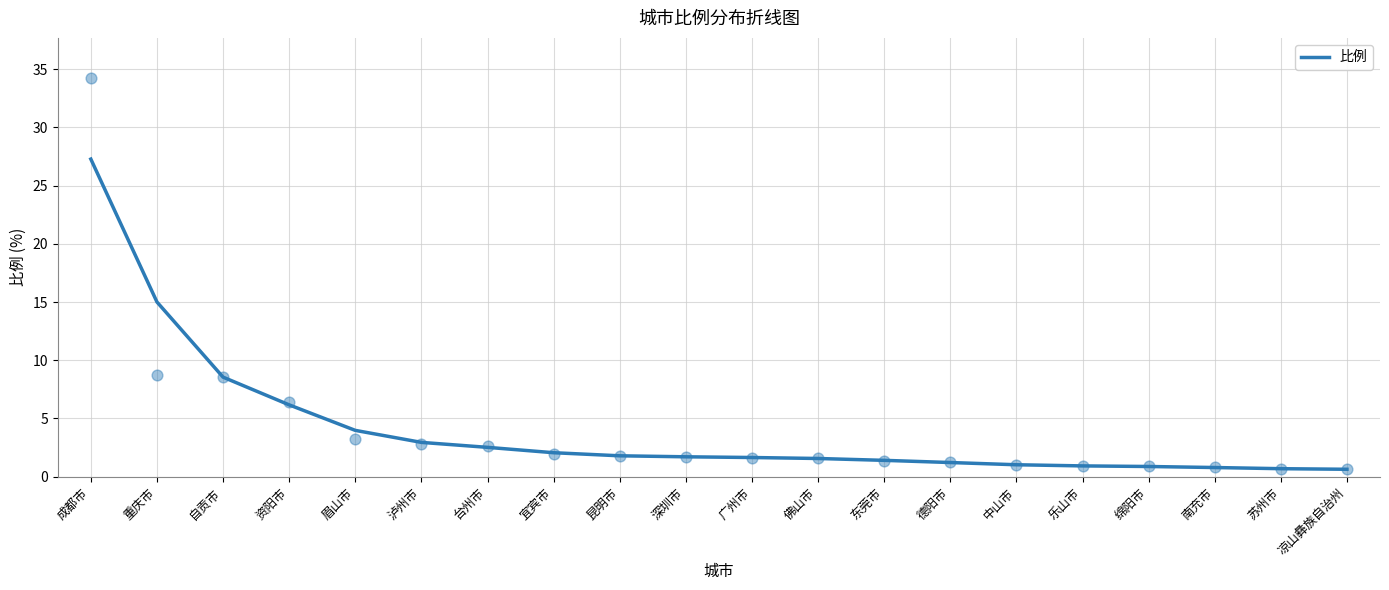

Between 重庆市 and 凉山彝族自治州, which is larger?

重庆市